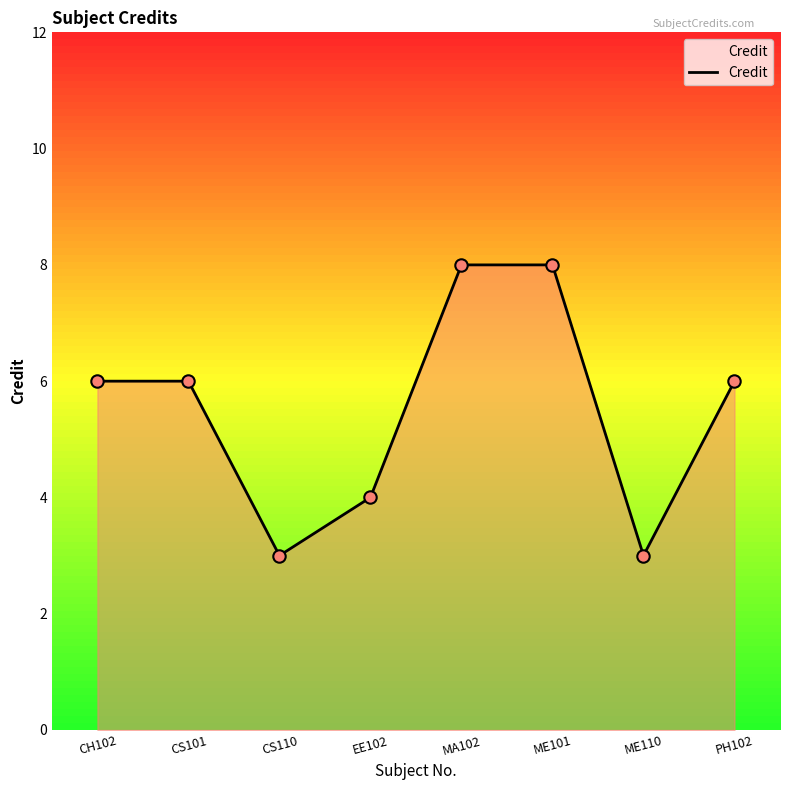

Which has a higher value, EE102 or CH102?

CH102